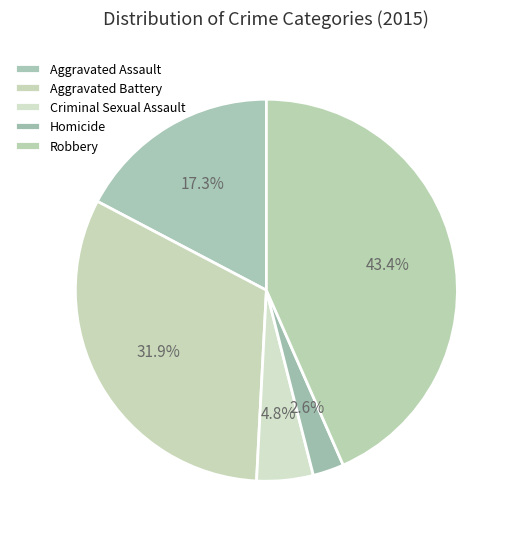

Is it true that Criminal Sexual Assault is 5% of the pie?

True